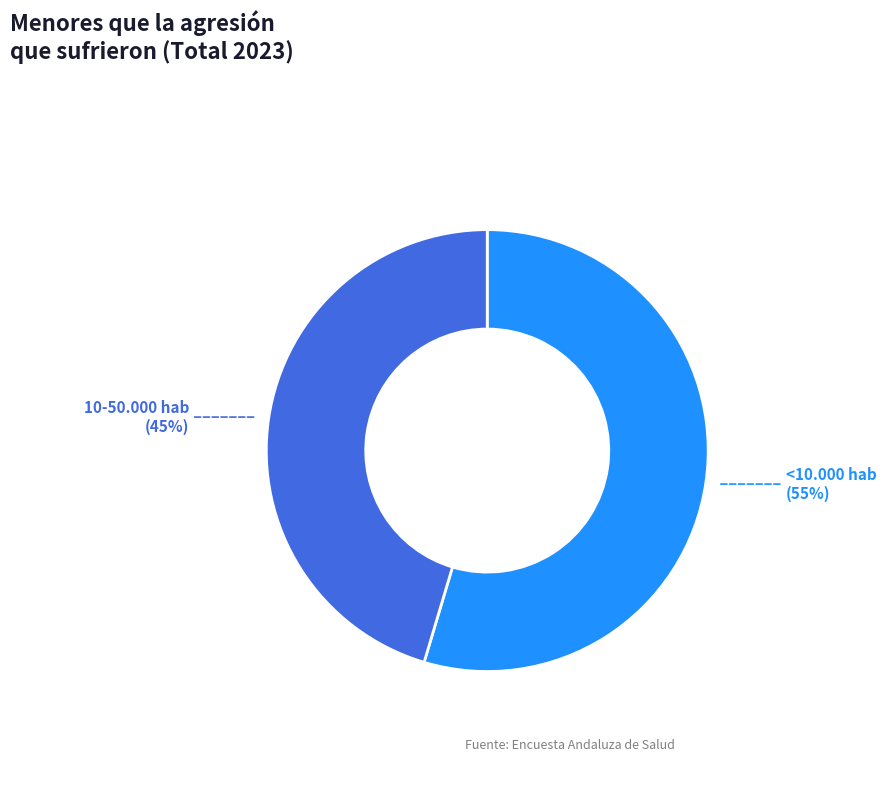

Between <10.000 hab and 10-50.000 hab, which is larger?

<10.000 hab